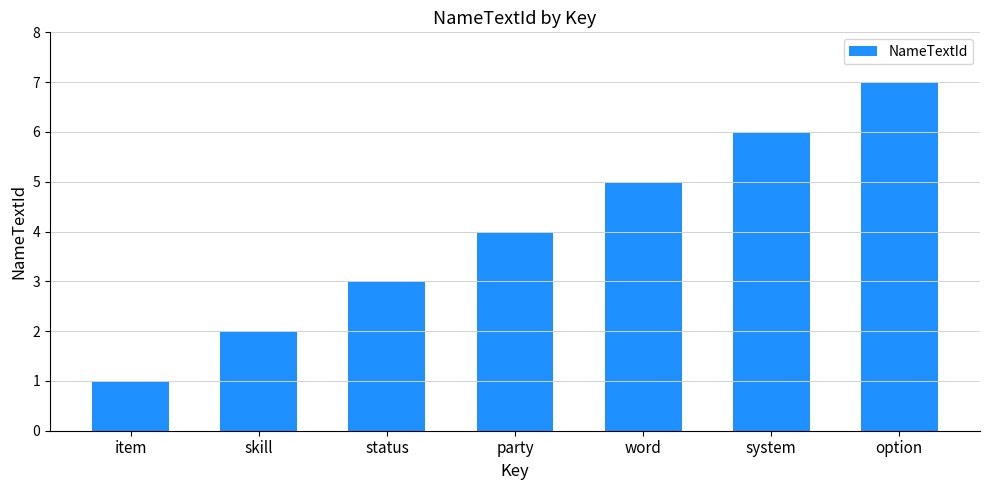

Read the value at word.

5